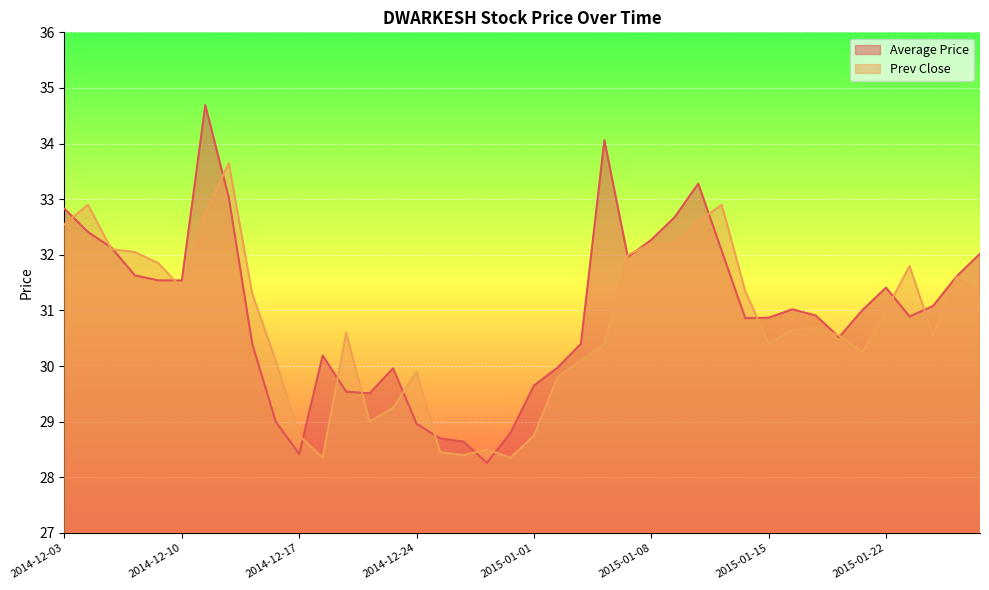

At how many categories does at least one series exceed 33?

4